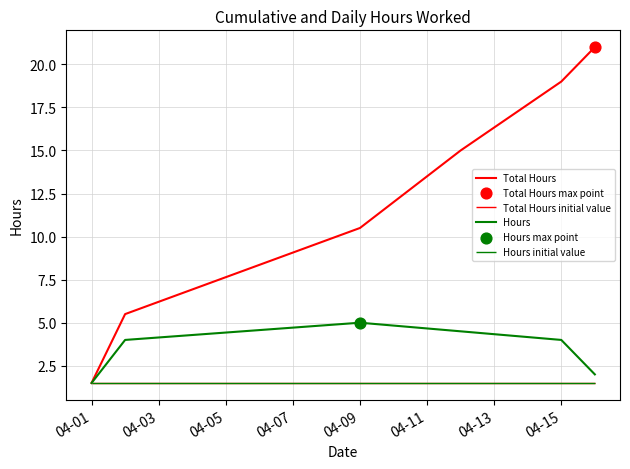

Is it true that Total Hours equals 19.0 at 04-15?

True